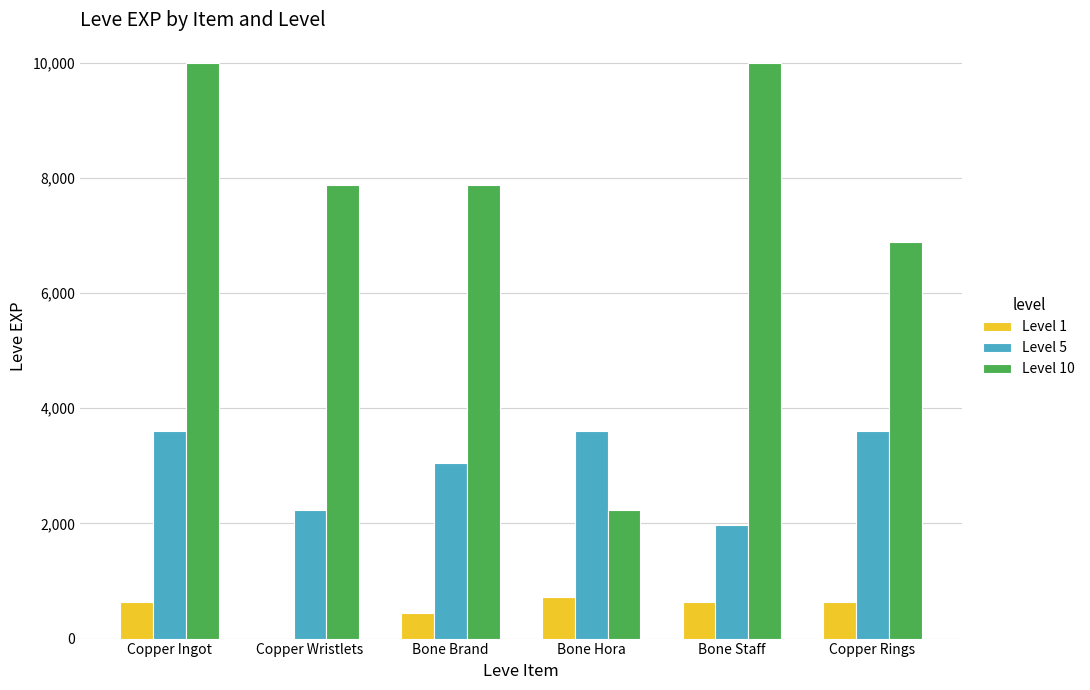

What is the maximum value shown in the chart?

9990